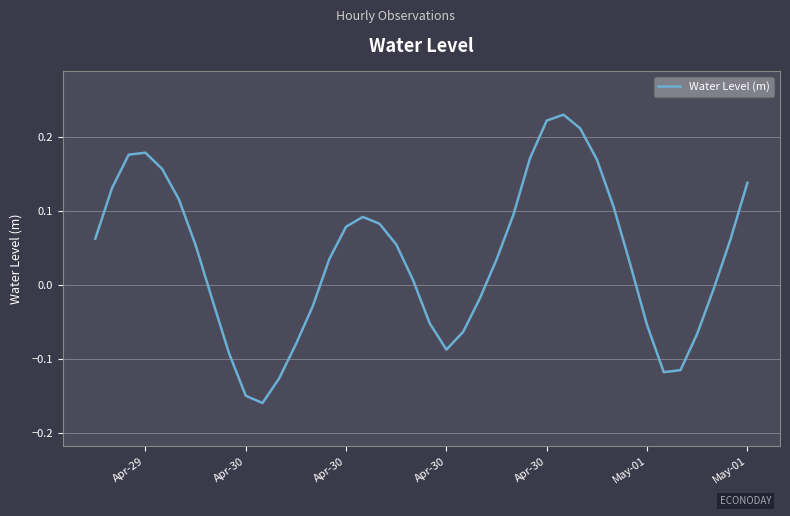

Does the chart display data point markers on the line(s)?

No